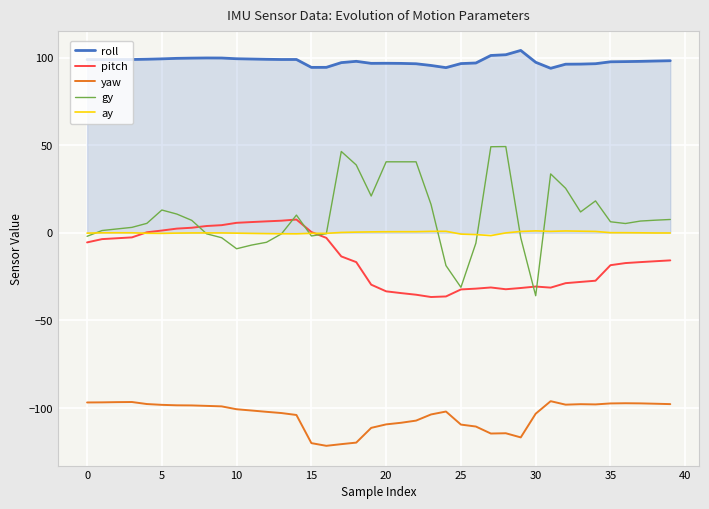

Which series has the largest range (max minus min)?

gy